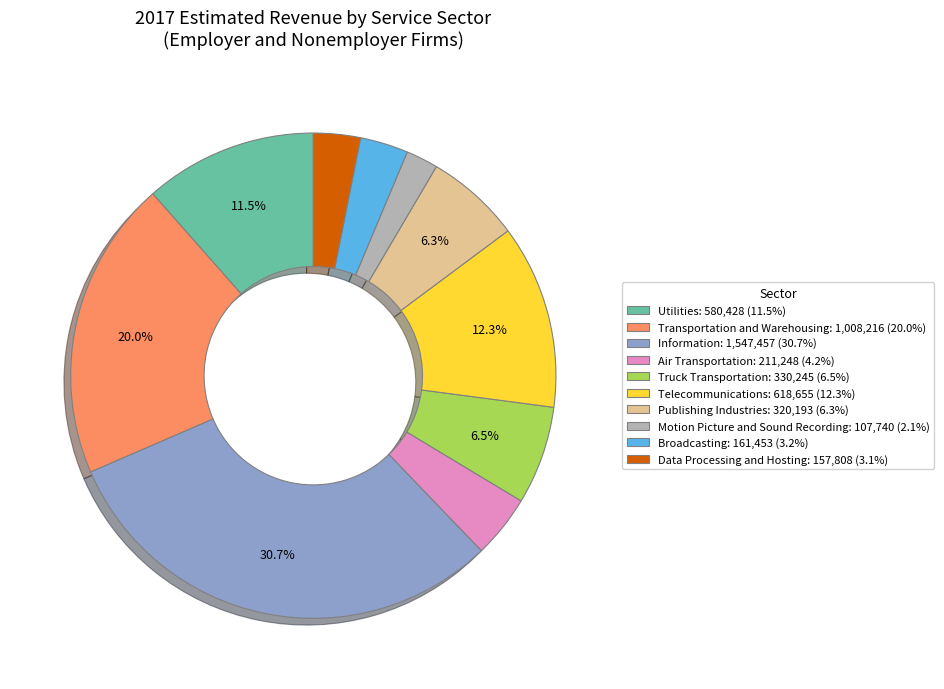

Which category has the smallest portion of the pie?

Motion Picture and Sound Recording